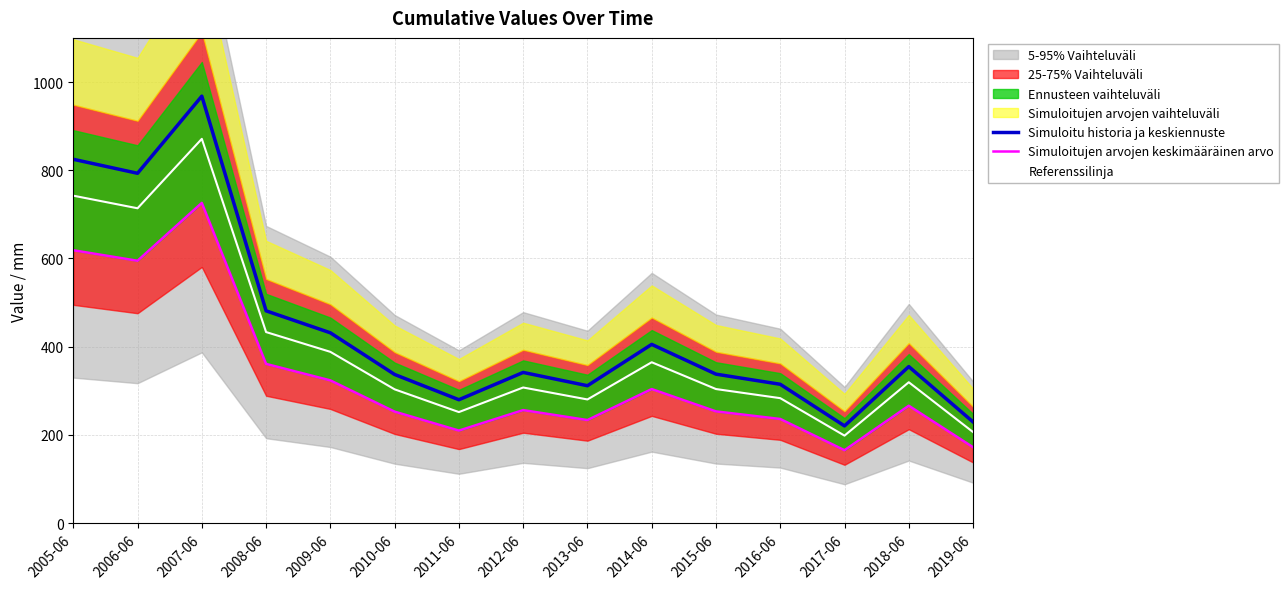

True or false: Simuloitu historia ja keskiennuste and Simuloitujen arvojen keskimääräinen arvo intersect in this chart.

False